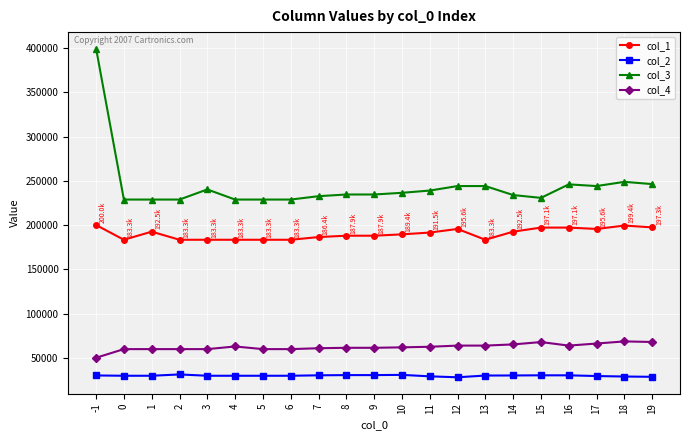

Is the value of col_3 at 9 greater than the value of col_4 at 4?

Yes